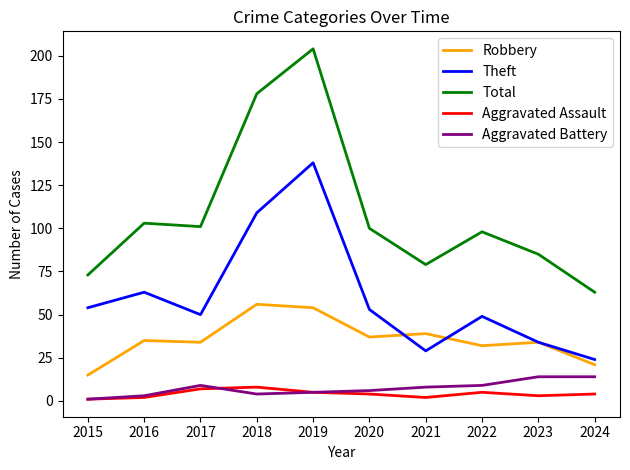

At which label does Robbery reach its minimum?

2015